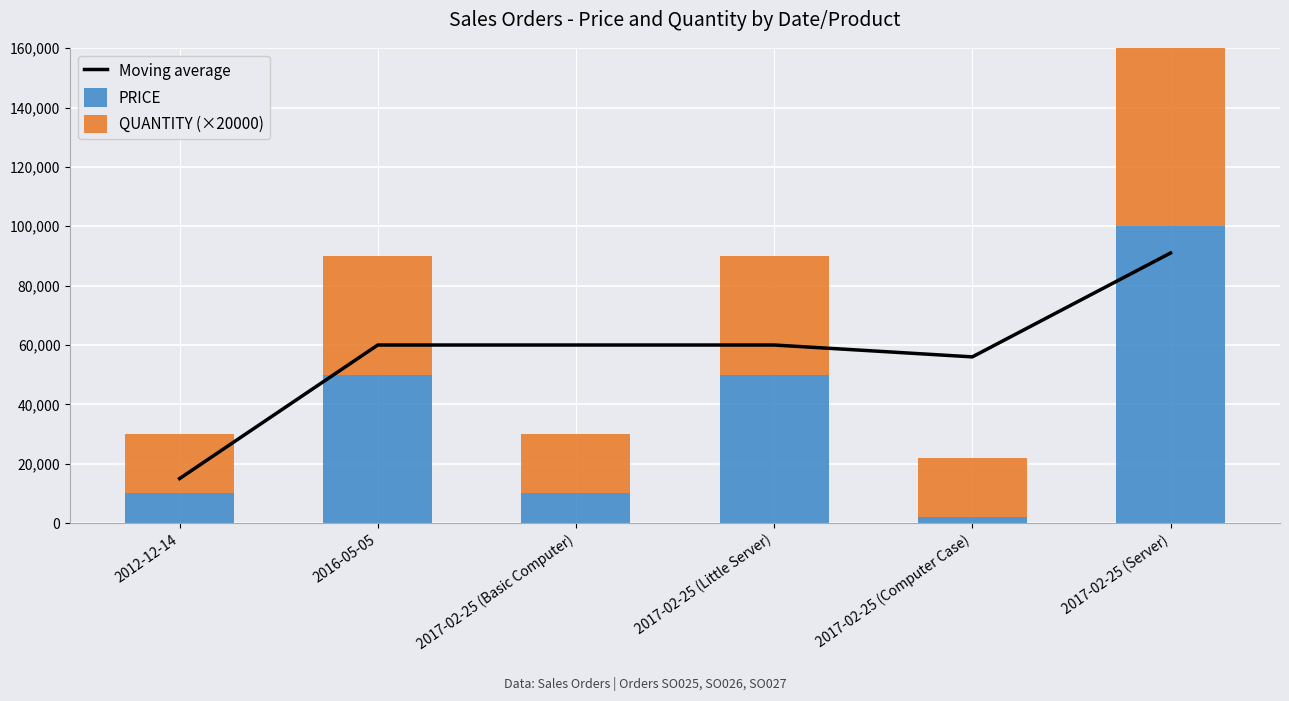

What is the average value of the Moving average series?

57000